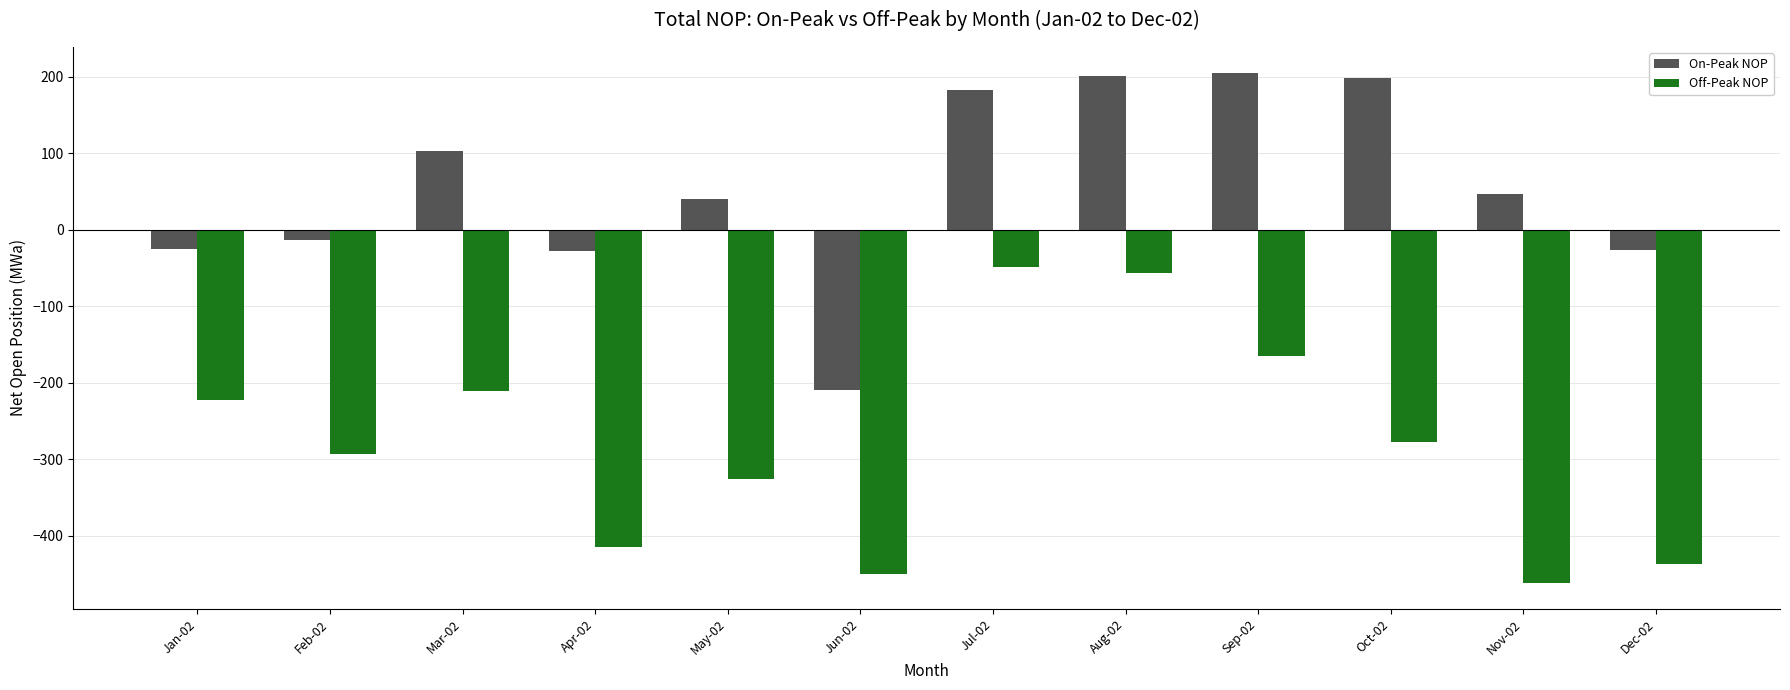

What are all the series names shown in the legend?

On-Peak NOP, Off-Peak NOP